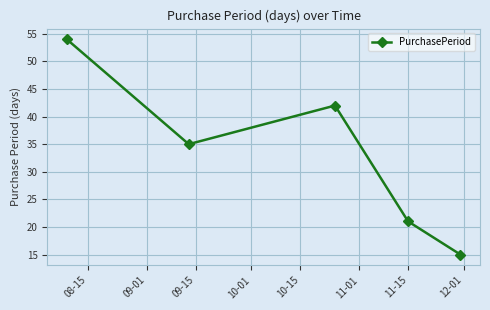

Does the chart have visible grid lines?

Yes